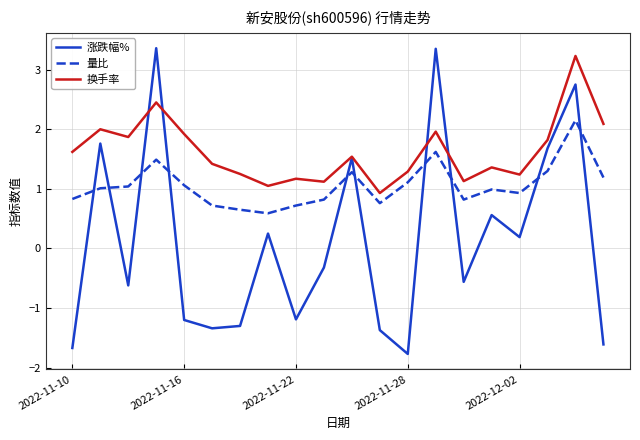

What is the minimum value for 量比?

0.6